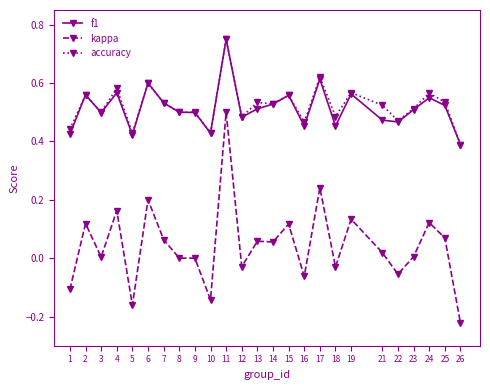

What is the total value across all series at 18?

0.9